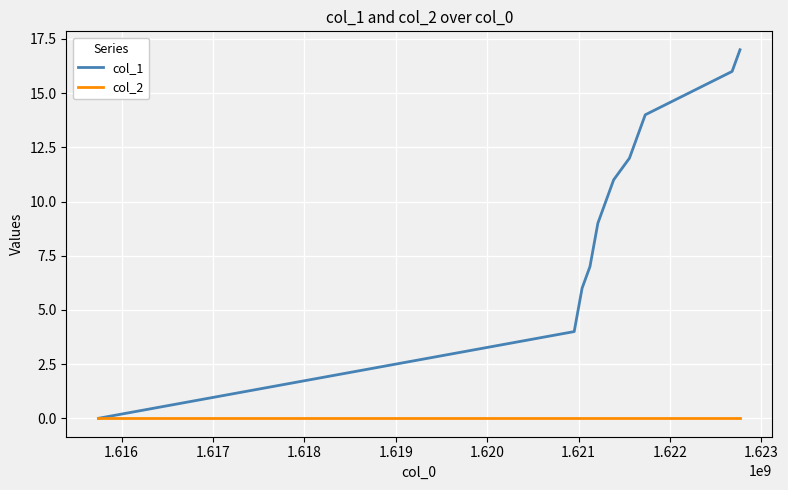

Reading left to right, list all the values displayed in this chart.

col_1: 0	4	6	7	9	10	11	12	14	16	17
col_2: 0	0	0	0	0	0	0	0	0	0	0